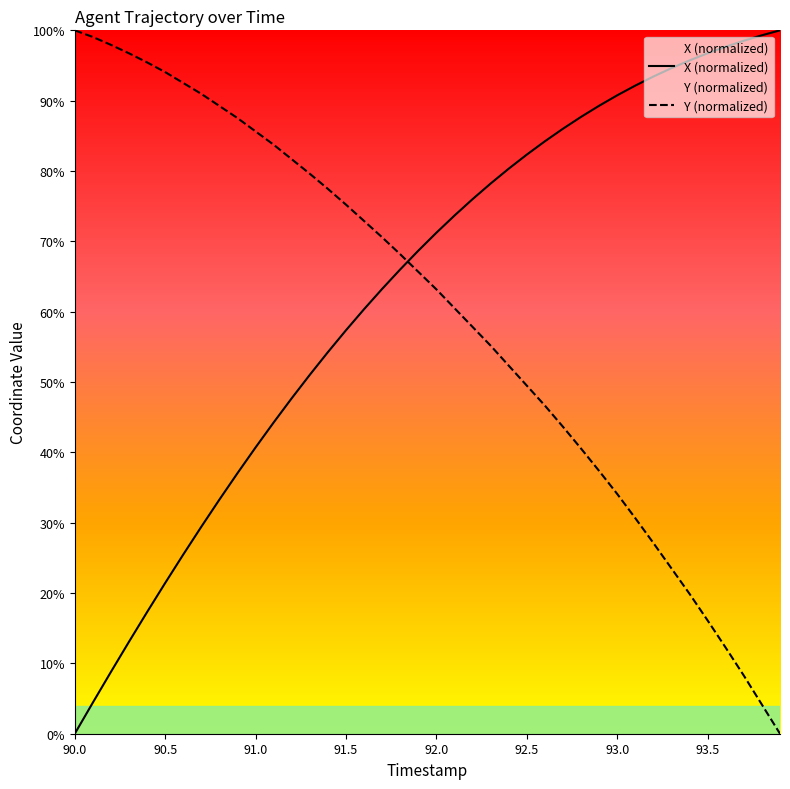

After their last crossing, which series has the higher values: Y or X?

X